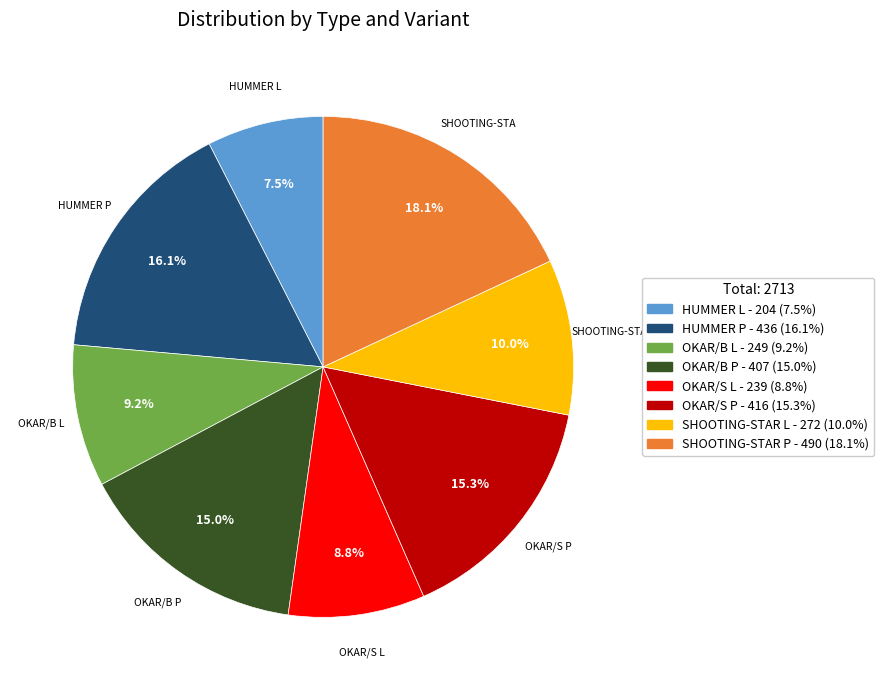

To the nearest percent, what portion does OKAR/B P represent?

15%